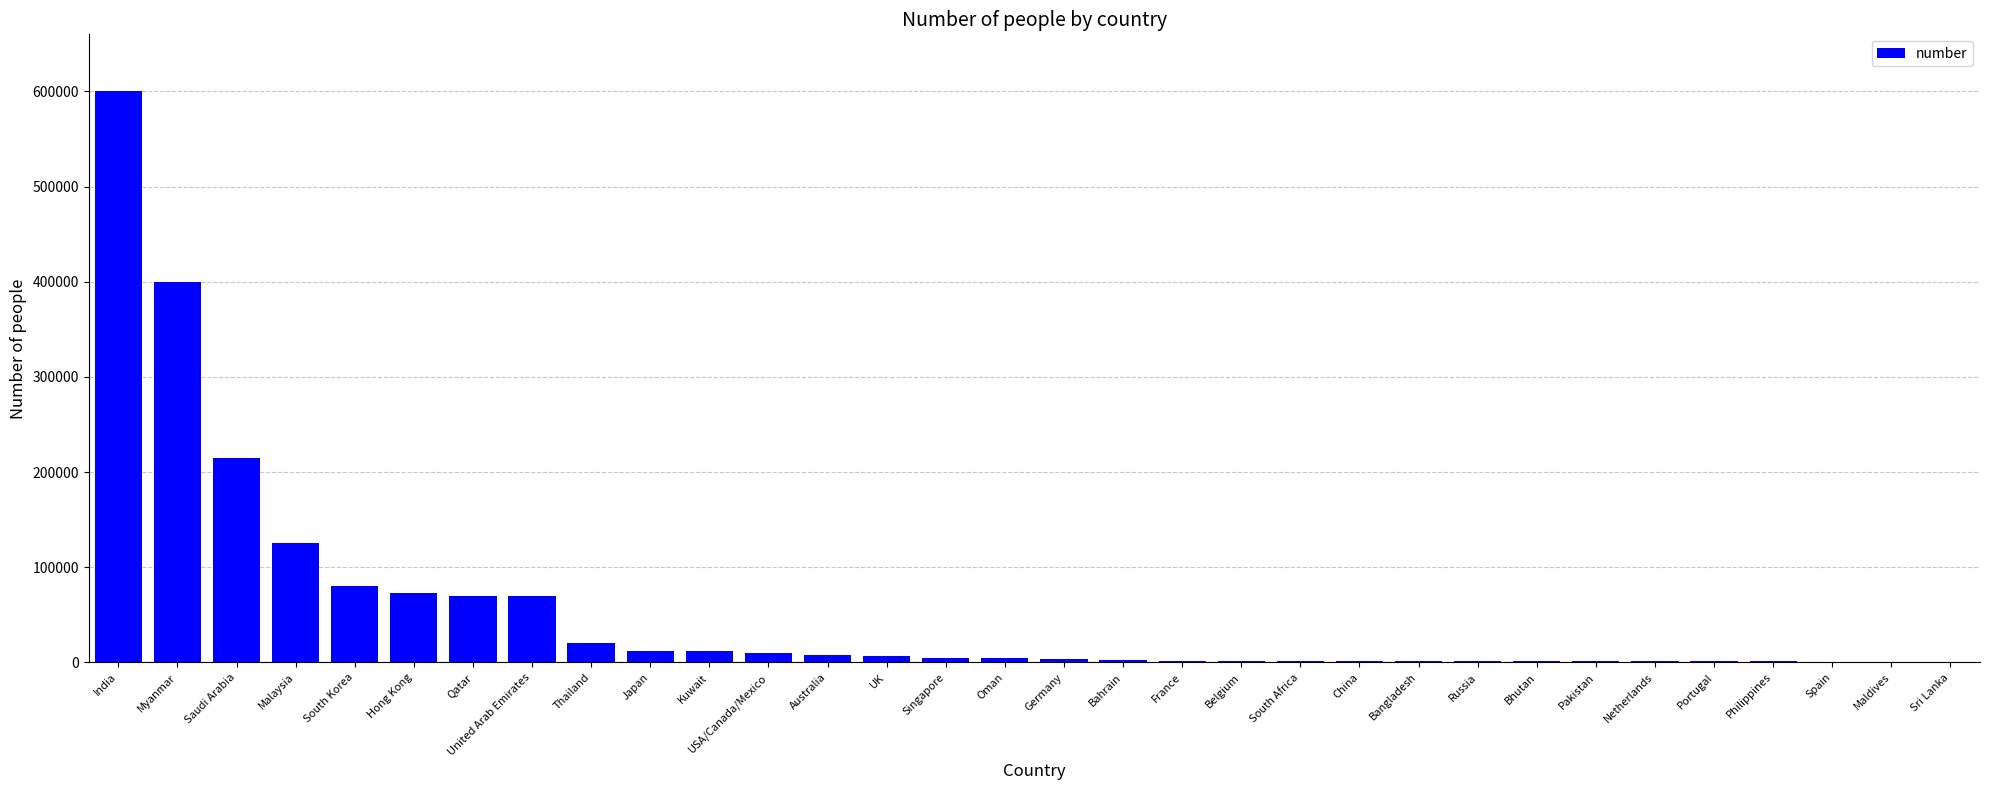

Is it true that the value at India is 600000?

True